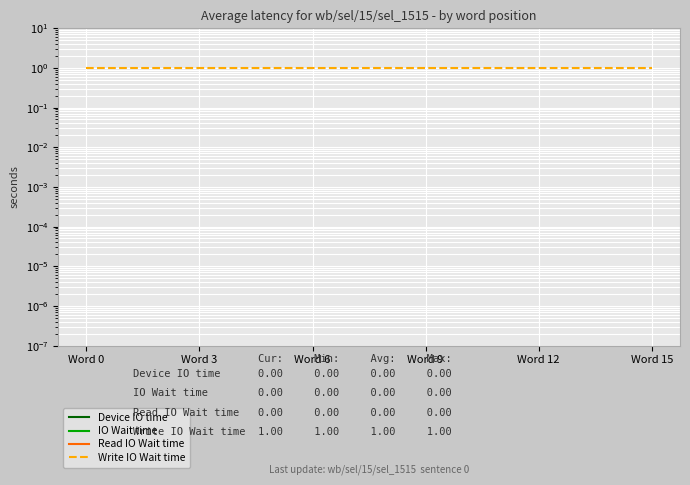

At which category is the sum across all series the highest?

Word 0